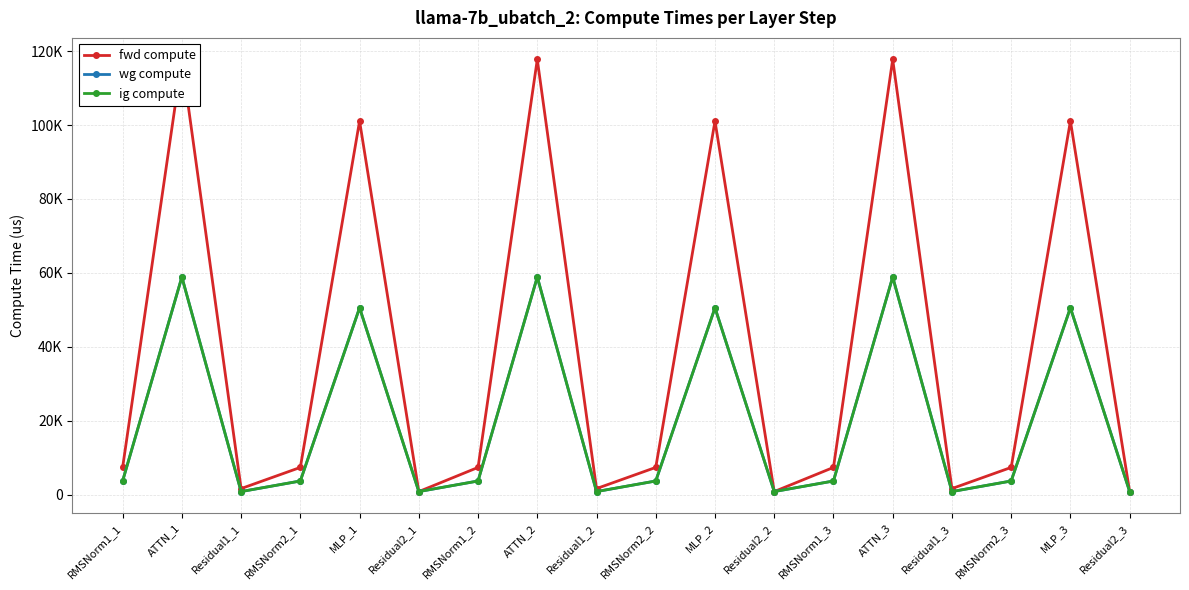

Which series has the widest spread of values?

fwd compute